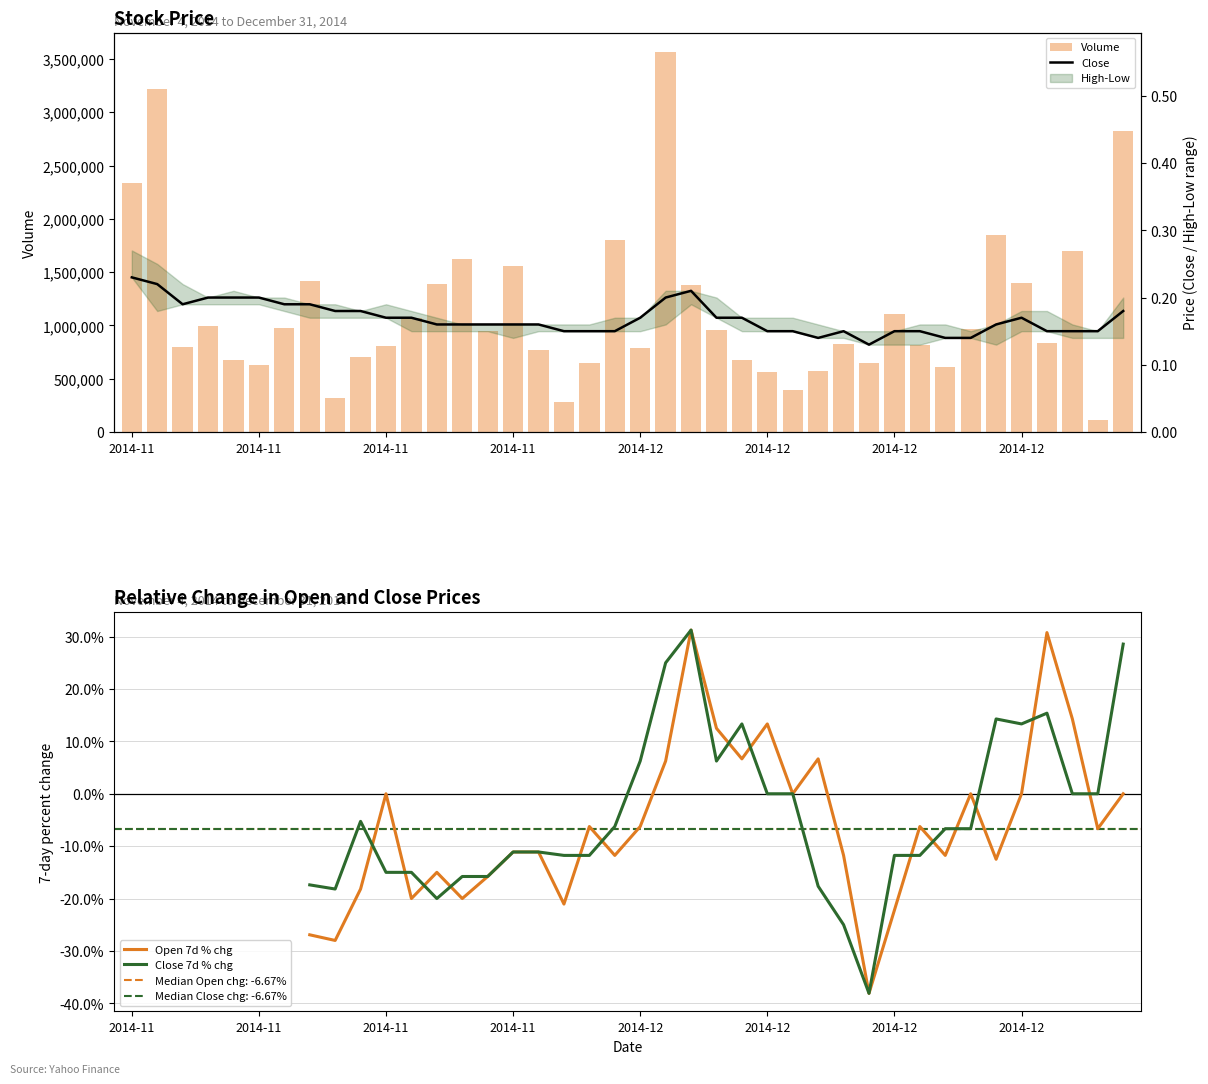

Rank the series by their maximum value, from highest to lowest.

Volume, Open 7d % chg, Close 7d % chg, Close